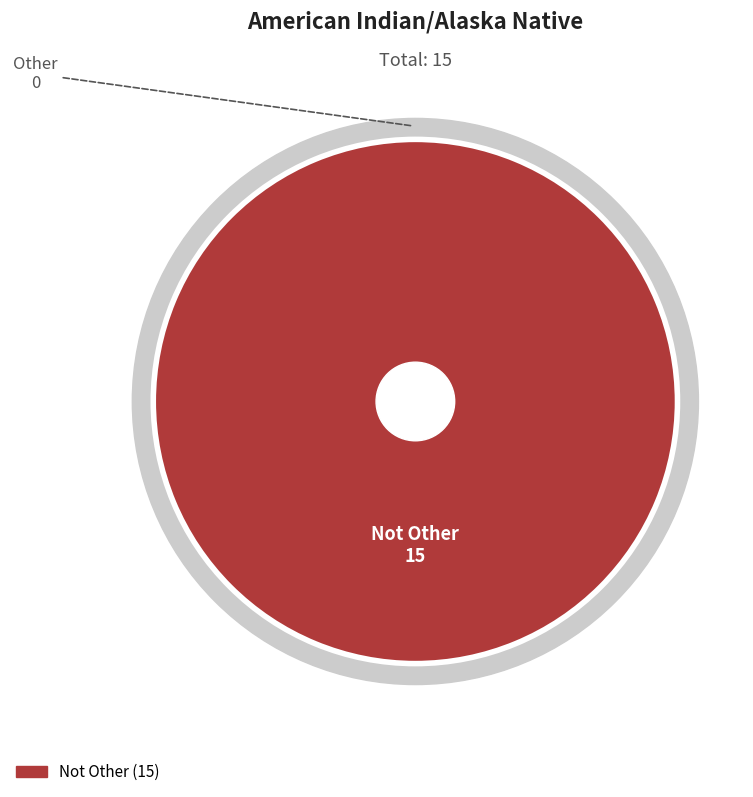

What is the smallest slice in the pie chart?

Other